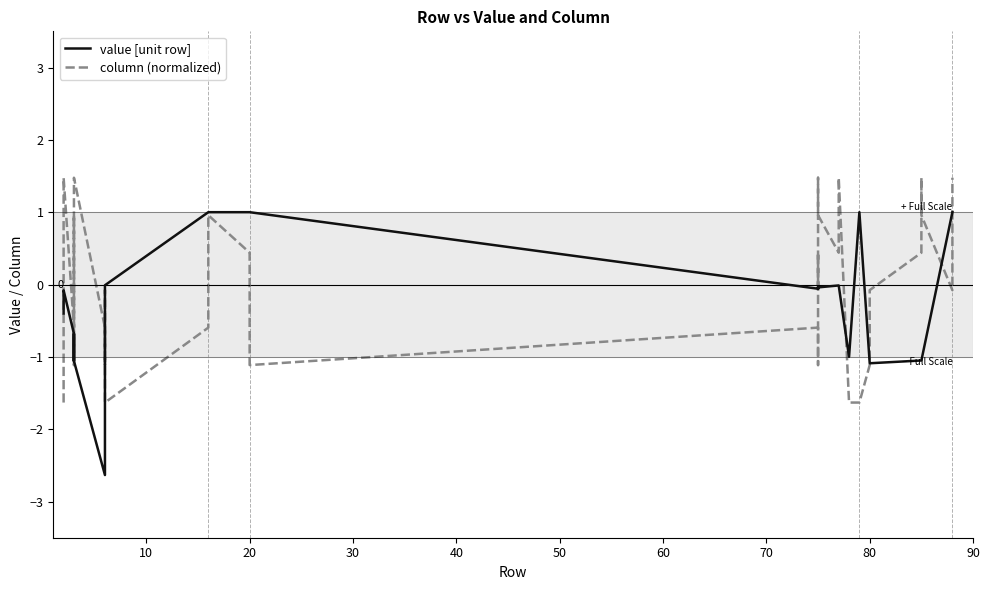

True or false: column (normalized) has a value of -0.5 at 20.

False